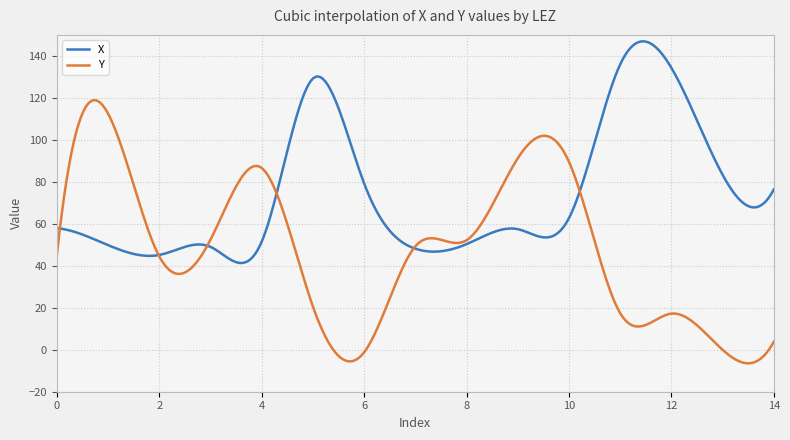

How many lines are shown in the chart?

2